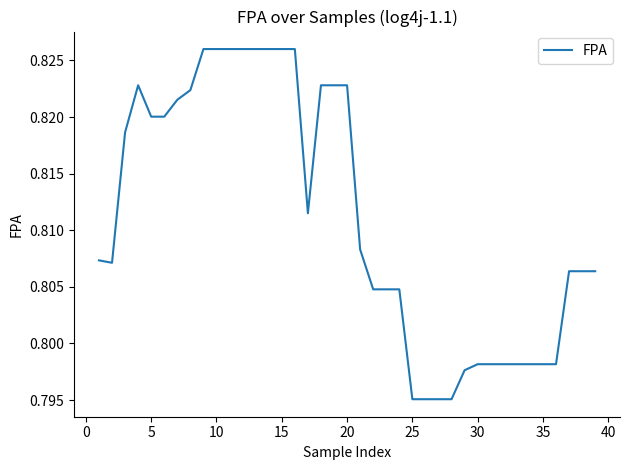

Is this an area chart (filled region under the line)?

No